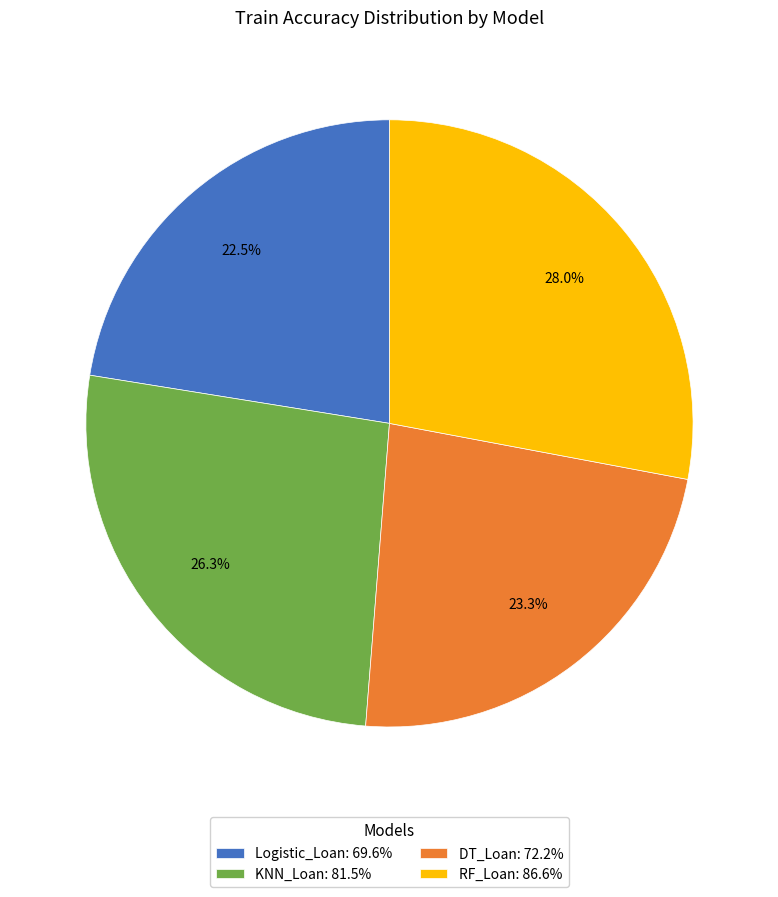

To the nearest percent, what is the combined percentage of KNN_Loan and Logistic_Loan?

49%